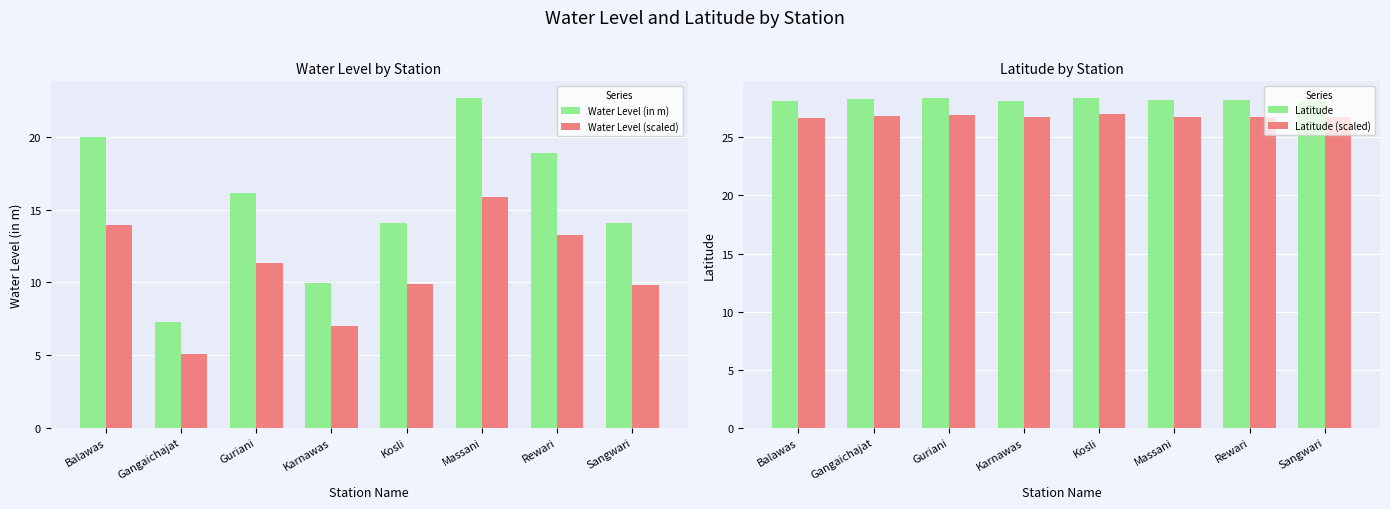

What is the average value of the Latitude (scaled) series?

26.8